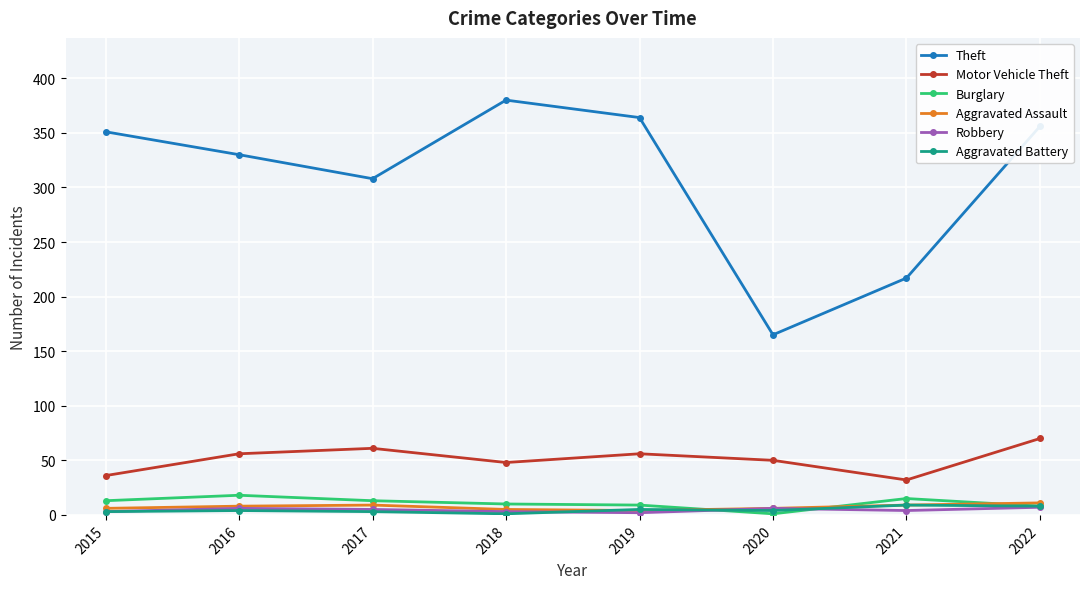

In Theft, how many points are lower than both neighbors (excluding endpoints)?

2